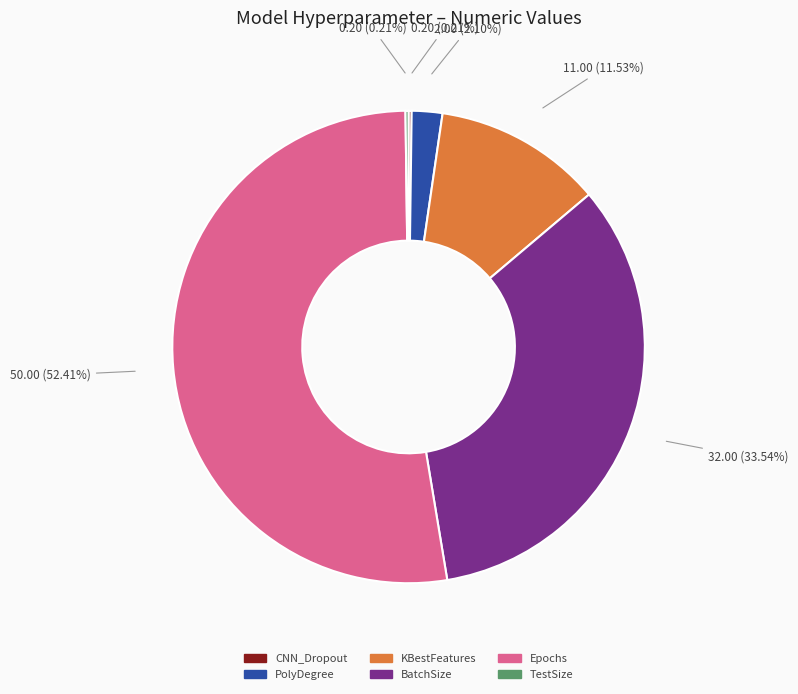

To the nearest percent, what portion does PolyDegree represent?

2%